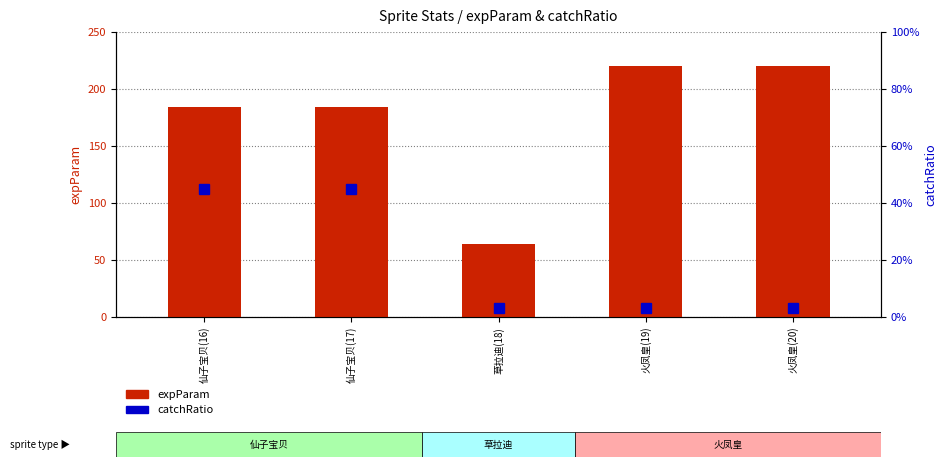

What is the label of the 5th bar from the right?

仙子宝贝(16)